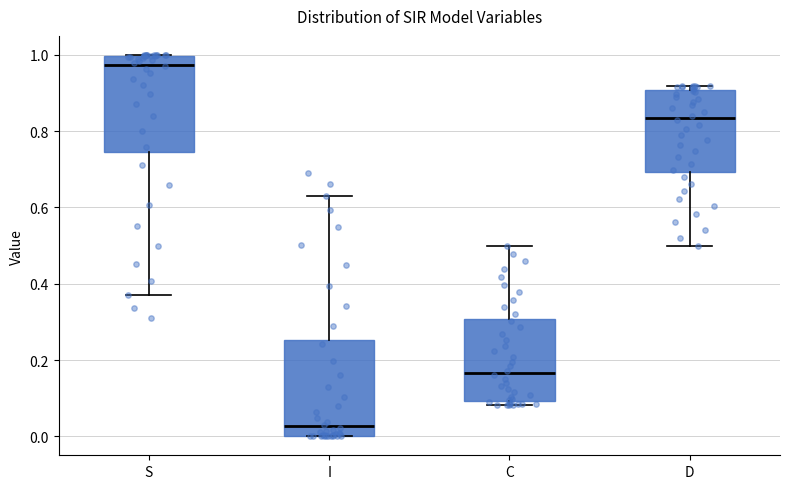

Reading left to right, read every box against the y-axis: the position of its median line, the range the box covers, and the ends of its whiskers. The values are not printed on the chart, so give them approximately, as read against the axis.

S: median 0.98, box 0.74 to 1.00, whiskers 0.36 to 1.00
I: median 0.02, box 0.00 to 0.26, whiskers 0.00 to 0.64
C: median 0.16, box 0.10 to 0.30, whiskers 0.08 to 0.50
D: median 0.84, box 0.70 to 0.90, whiskers 0.50 to 0.92